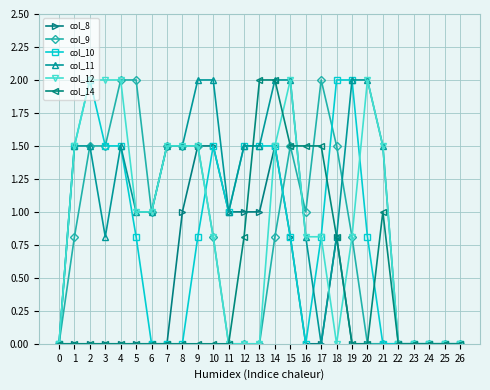

Is the value of col_10 at 13 greater than the value of col_8 at 18?

Yes